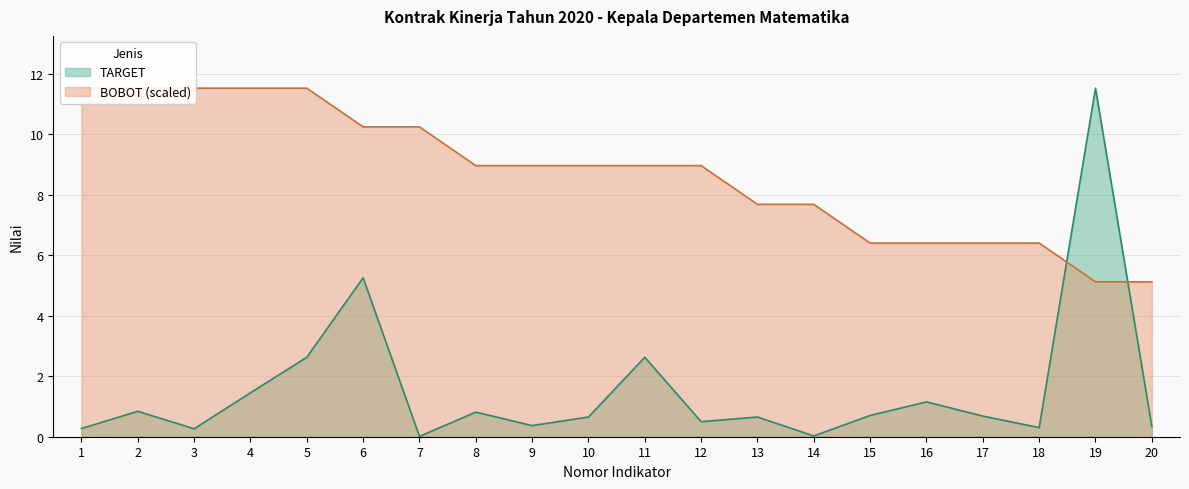

Reading left to right, transcribe all the data shown in this chart.

TARGET: 0.3	0.8	0.3	1.5	2.6	5.2	0.0	0.8	0.4	0.7	2.6	0.5	0.7	0.0	0.7	1.2	0.7	0.3	11.5	0.3
BOBOT: 11.5	11.5	11.5	11.5	11.5	10.2	10.2	9.0	9.0	9.0	9.0	9.0	7.7	7.7	6.4	6.4	6.4	6.4	5.1	5.1